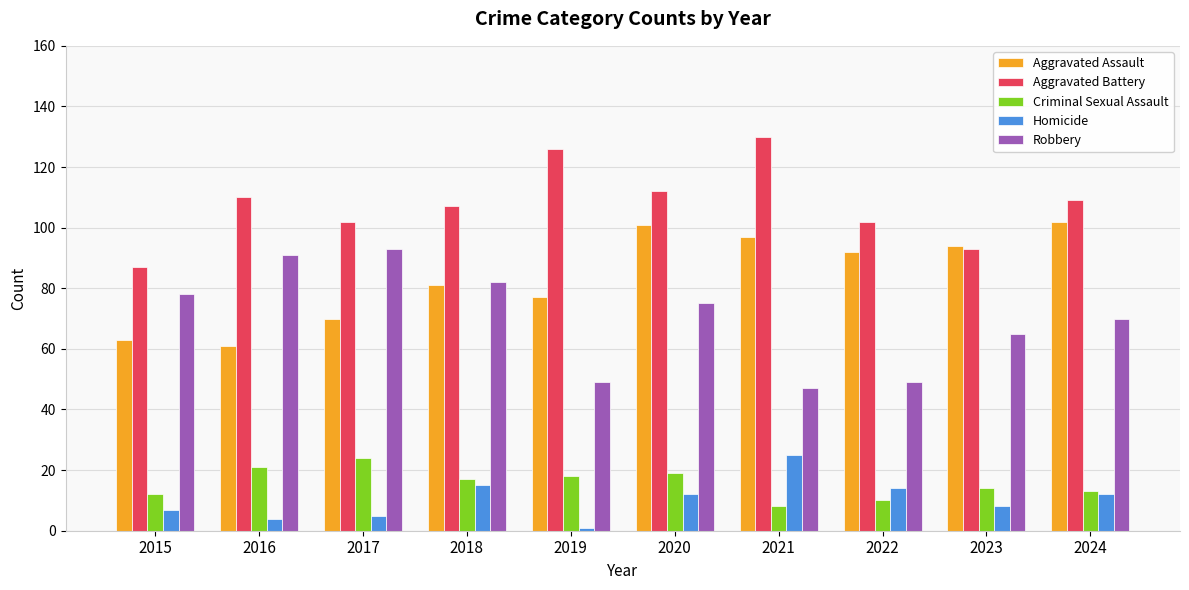

What is the spread (max minus min) of values at 2017?

97